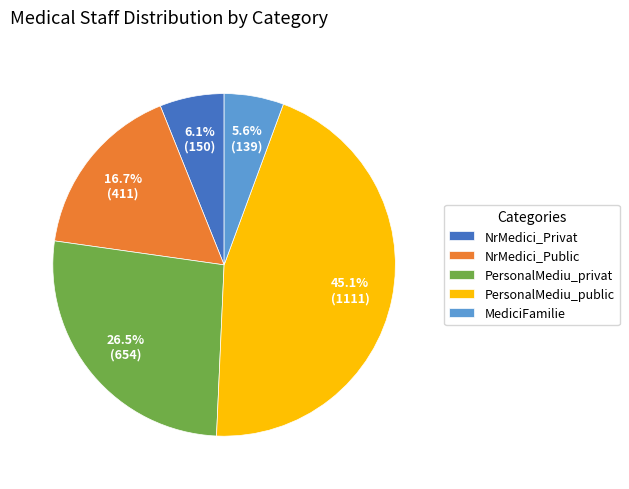

Which slice is the largest?

PersonalMediu_public